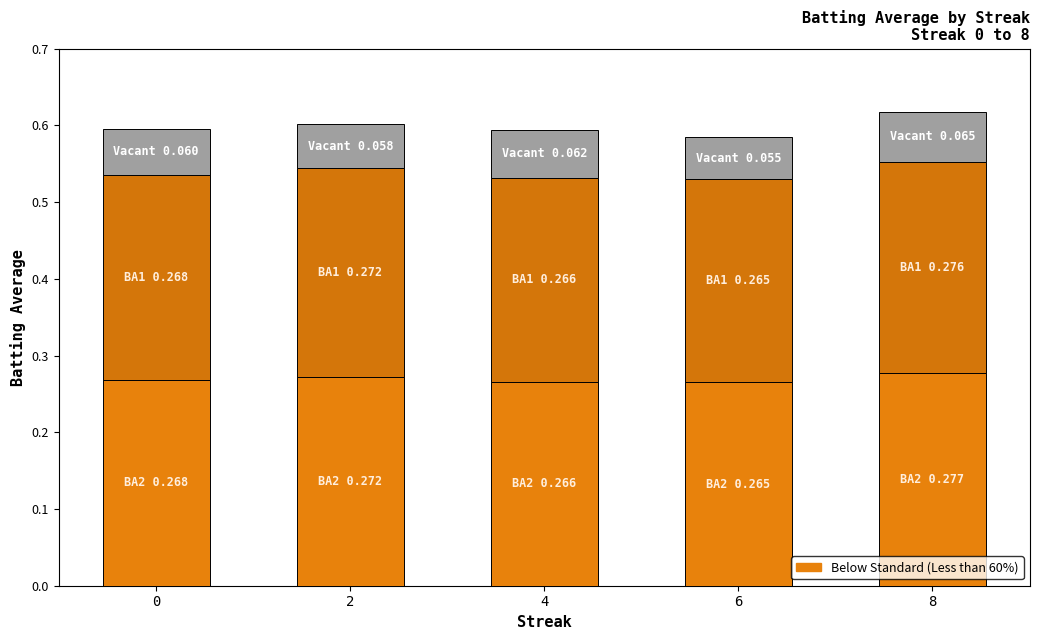

Count the number of data series in this chart.

3